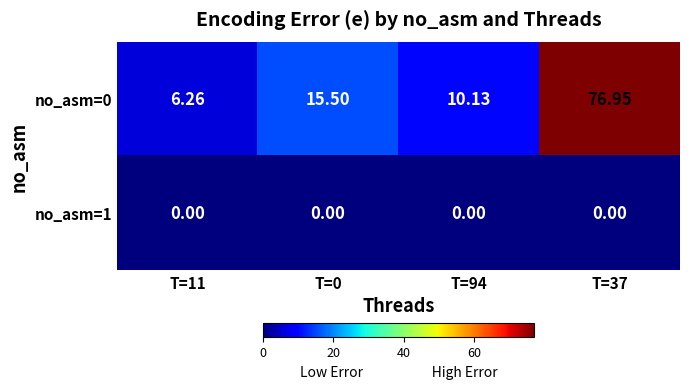

Is the value of no_asm=0 at T=37 greater than the value of no_asm=1 at T=0?

Yes